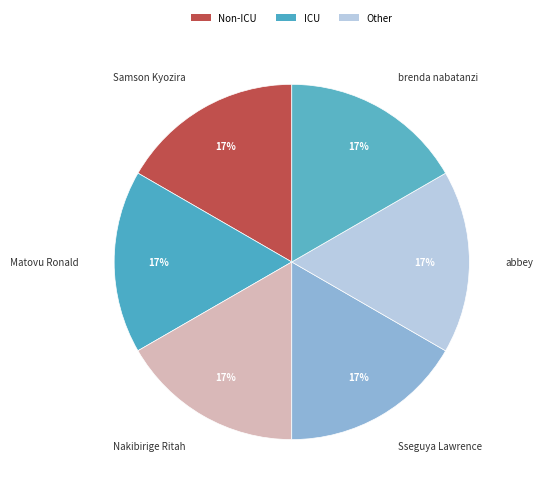

Does any single category account for the majority?

No